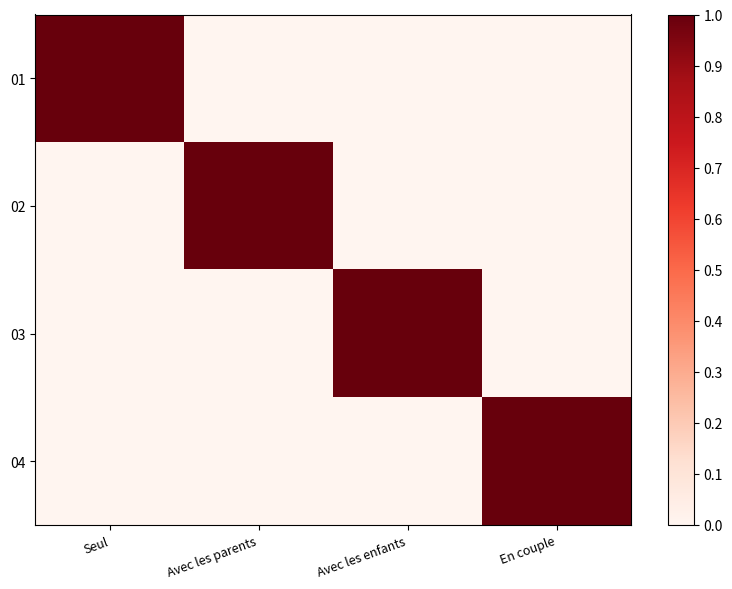

What is the total value across all series at Seul?

1